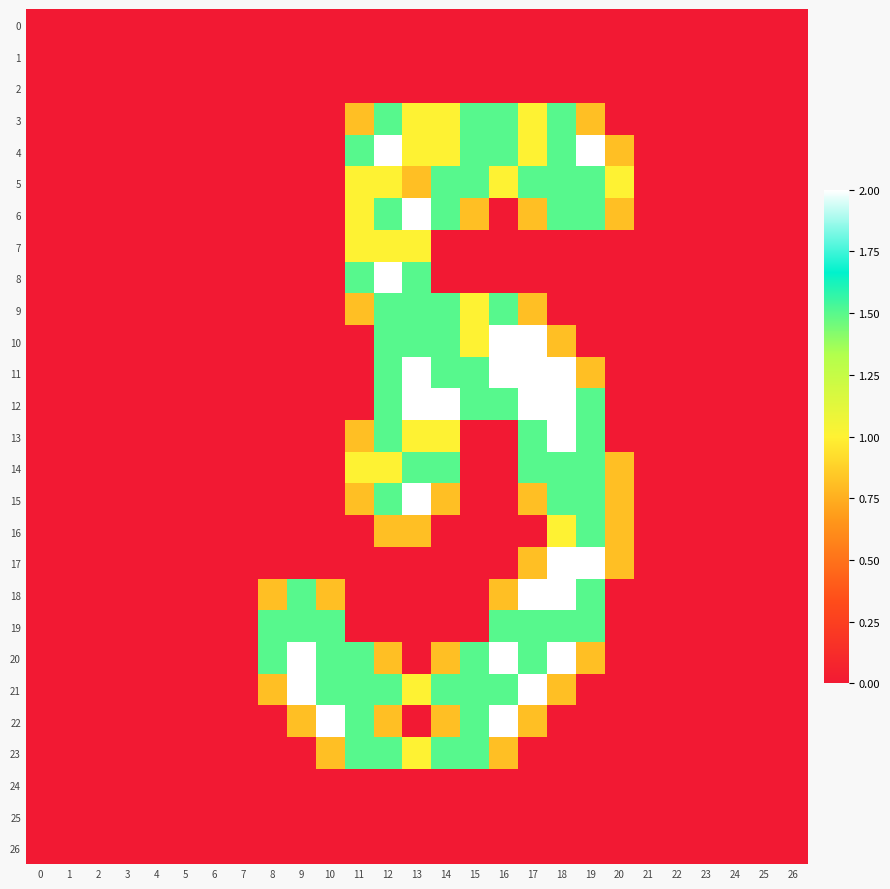

At which category does the chart reach its peak across all series?

12